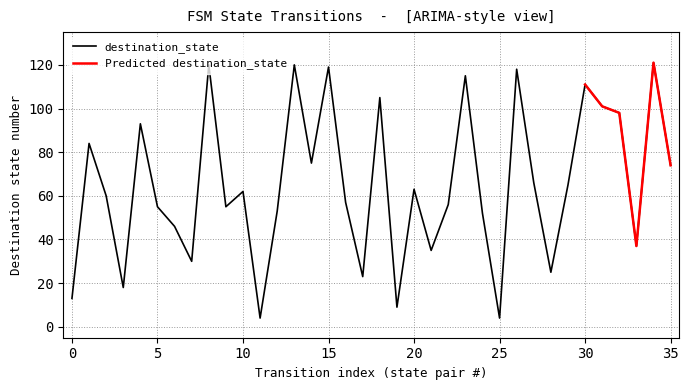

Which category has the lowest value across all series?

11